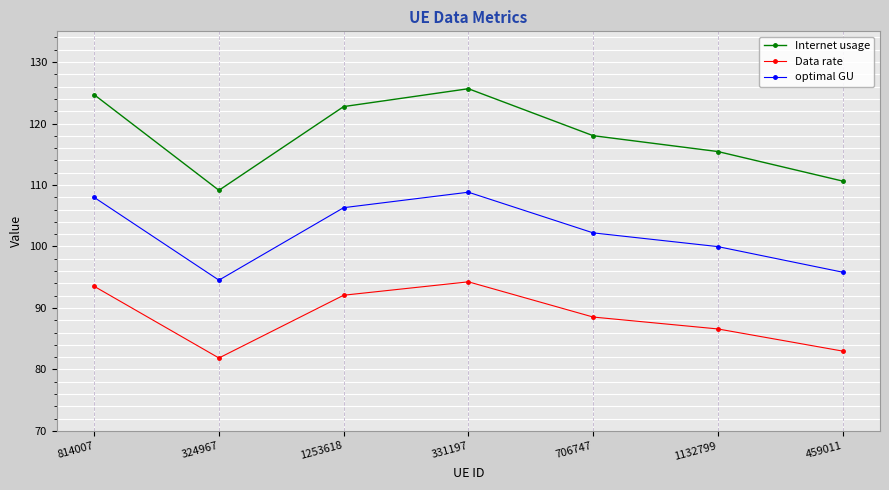

How many interior local peaks does the Internet usage series have?

1